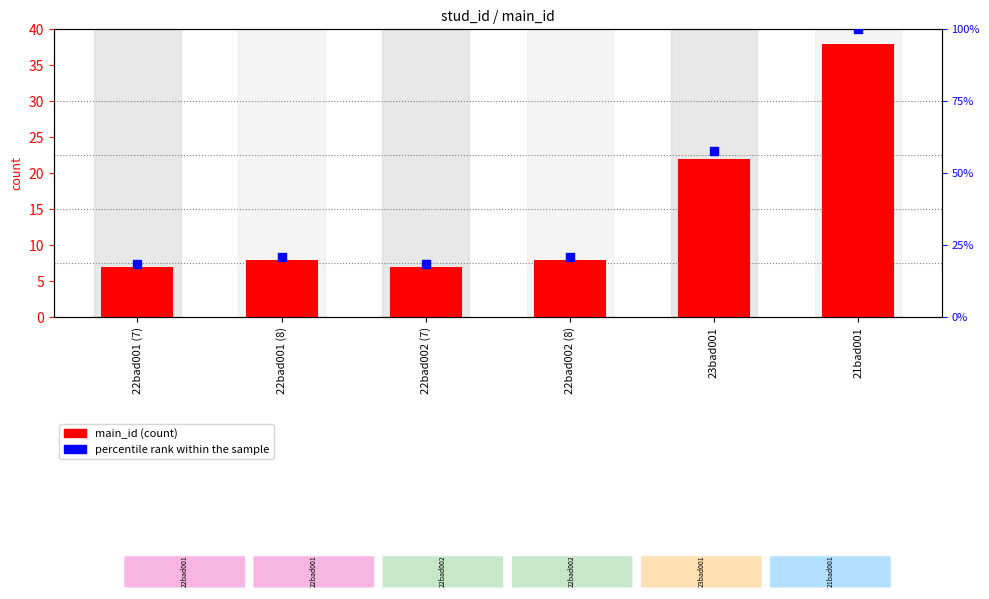

Which series reaches the maximum Y coordinate?

percentile rank within the sample